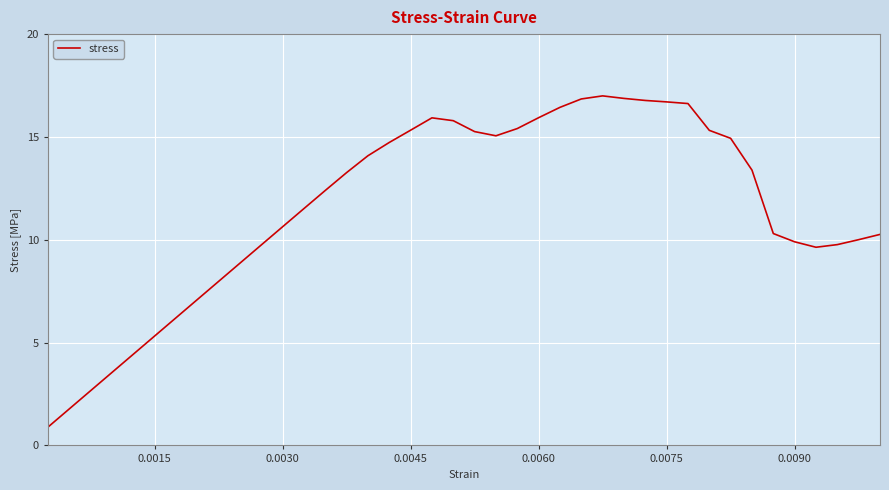

What is the maximum value shown in the chart?

17.0